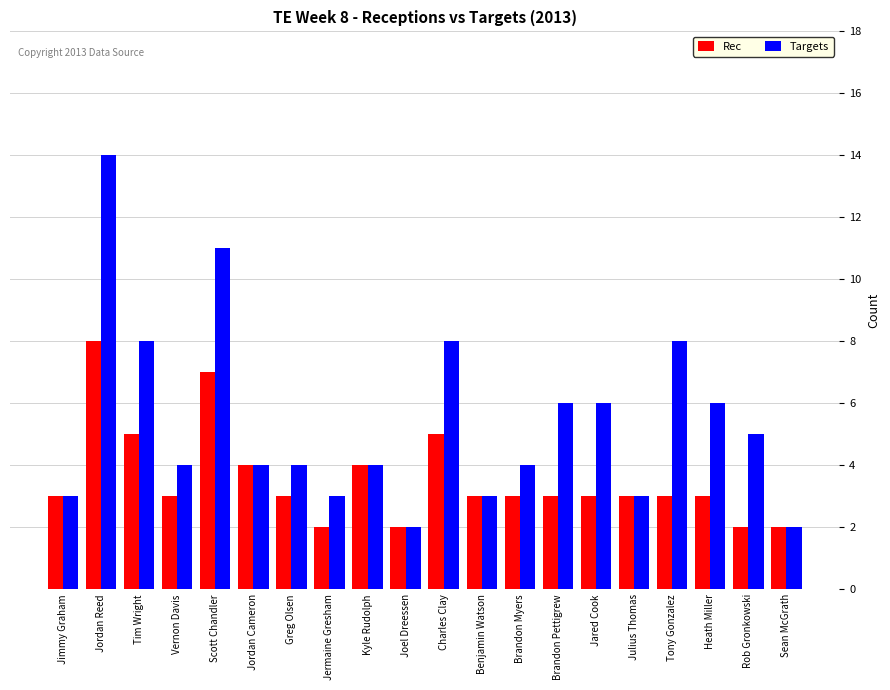

What is the sum of the Rec values at Julius Thomas and Kyle Rudolph?

7